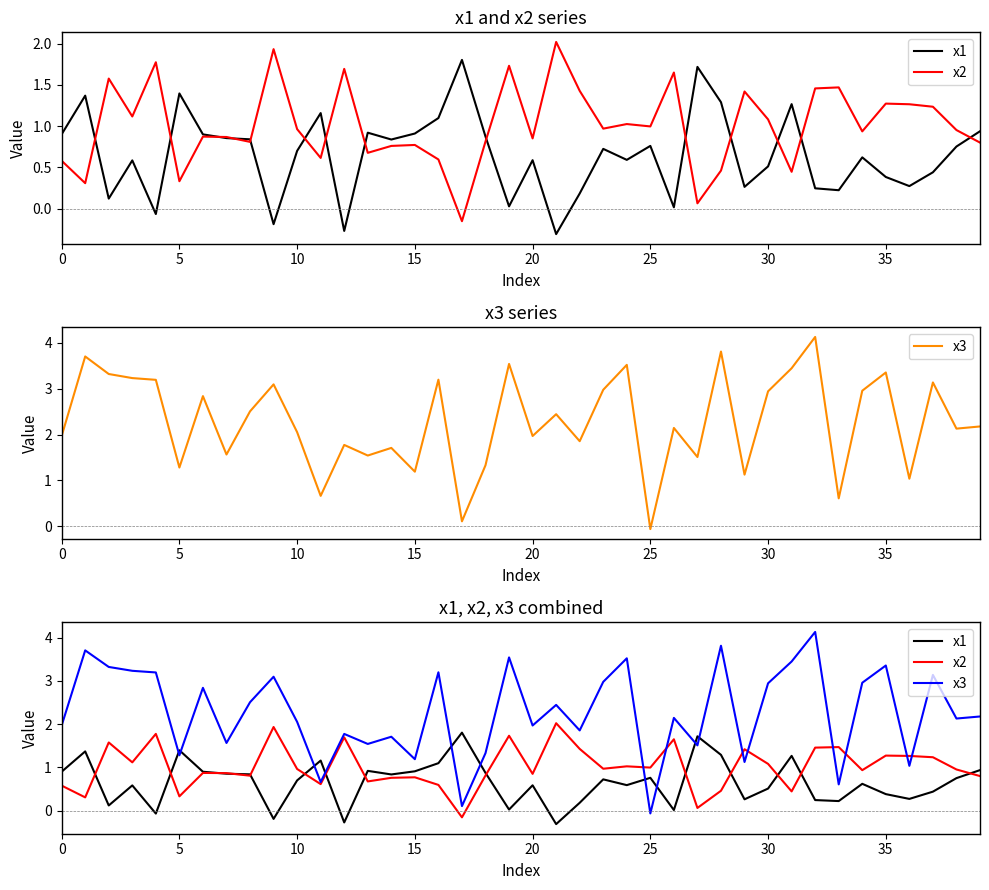

True or false: x1 has more than 0 interior local peaks.

True